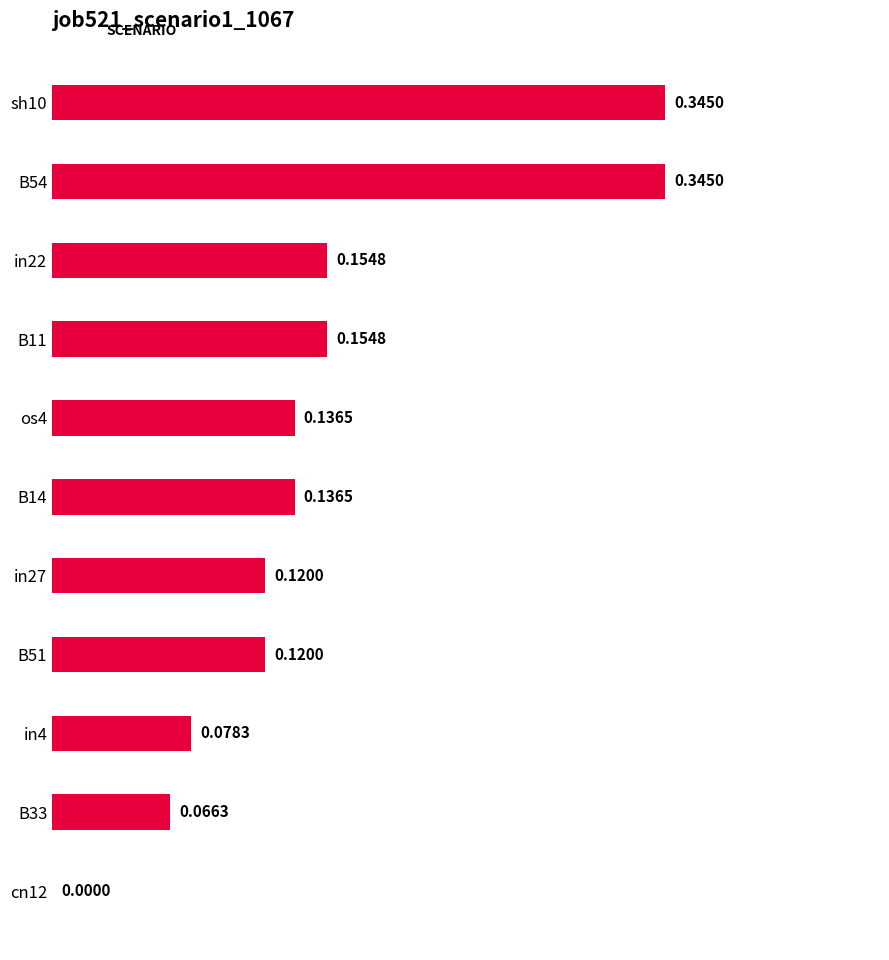

Between B14 and cn12, which is larger?

B14